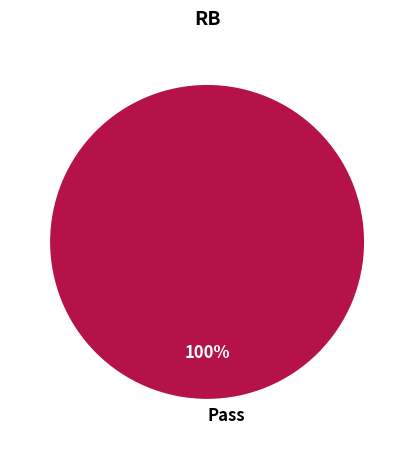

True or false: Pass accounts for 100% of the total.

True